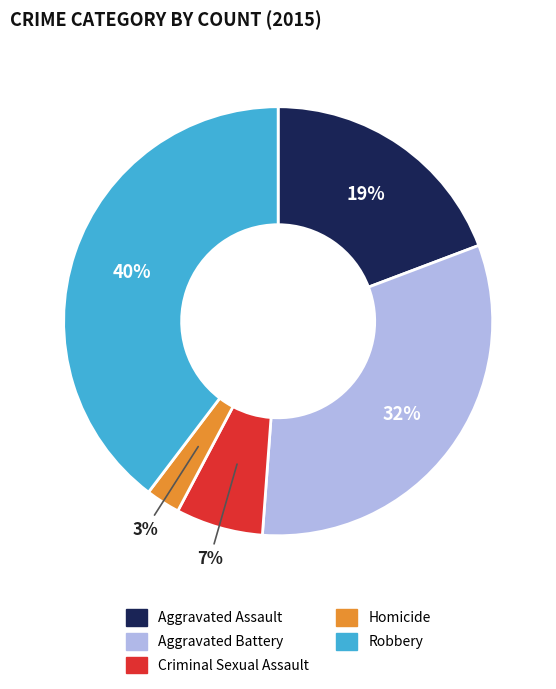

Which slice is the largest?

Robbery